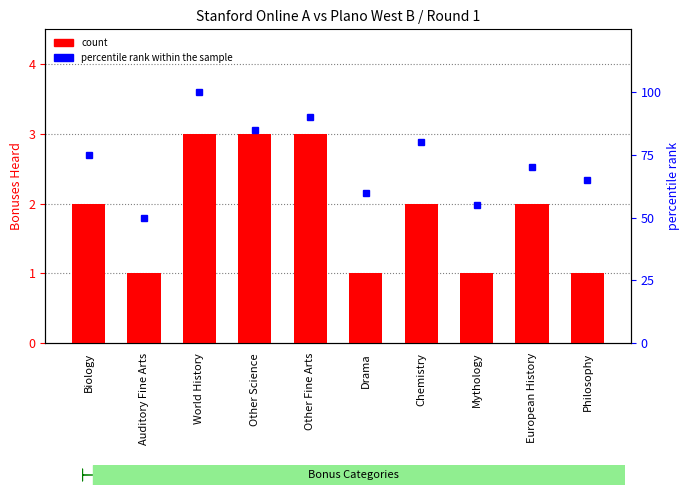

At which label is percentile rank within the sample closest to 75?

Biology